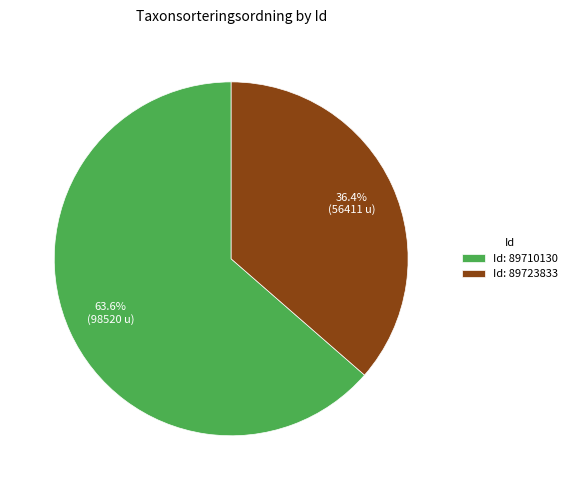

Combined, what portion of the pie is Id: 89710130 and Id: 89723833?

100.0%